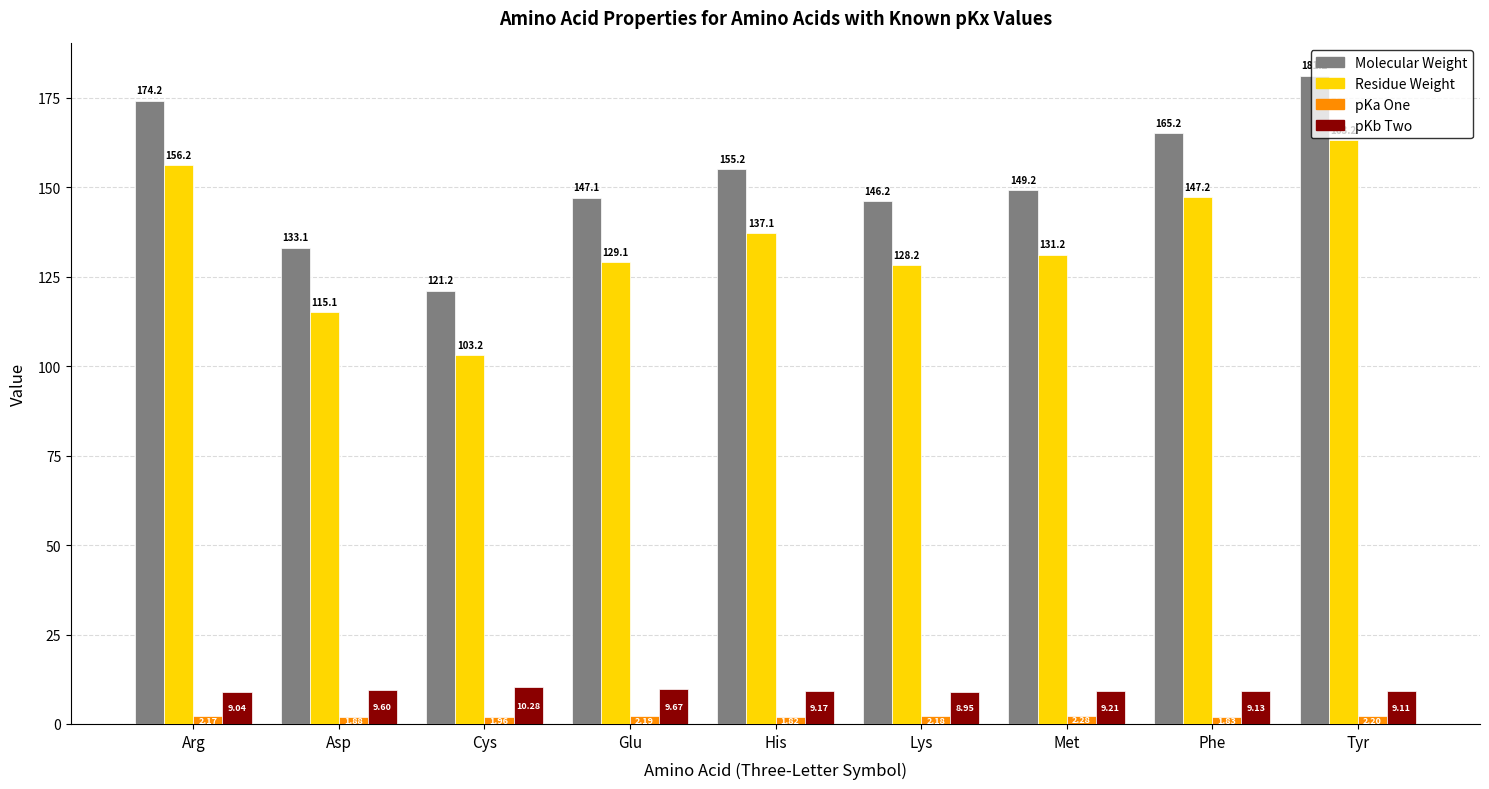

What is the difference between the highest and lowest values at Met?

146.9